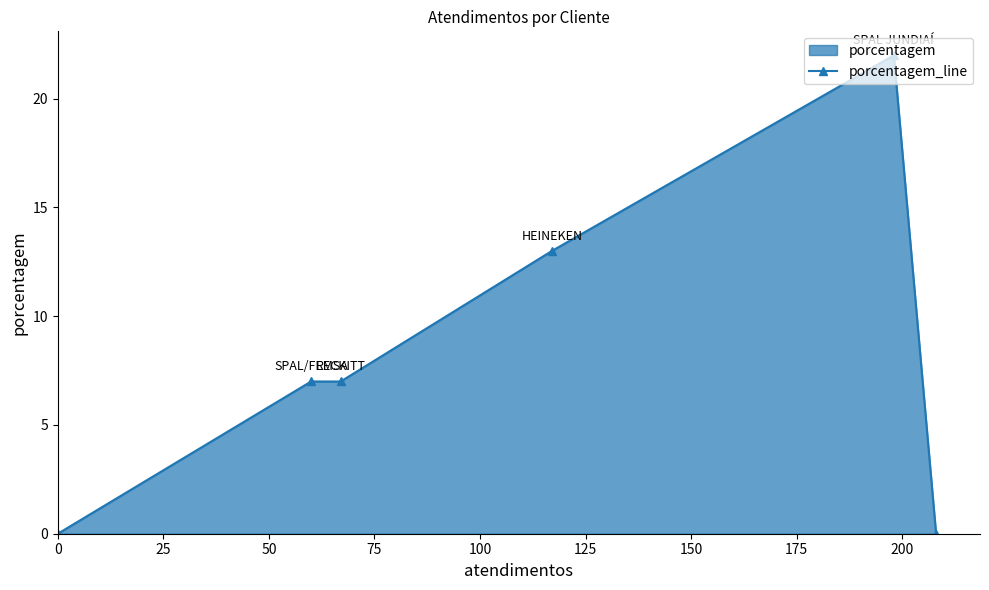

How many values are between 0 and 13?

5